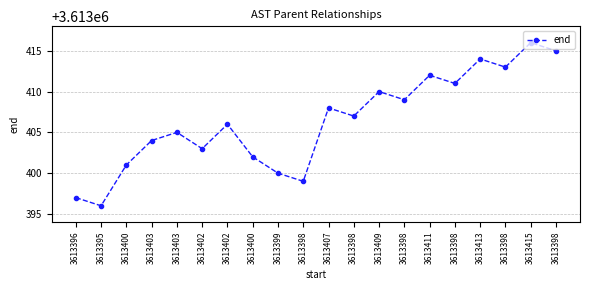

Where is the data nearest to the value 3613406?

3613402